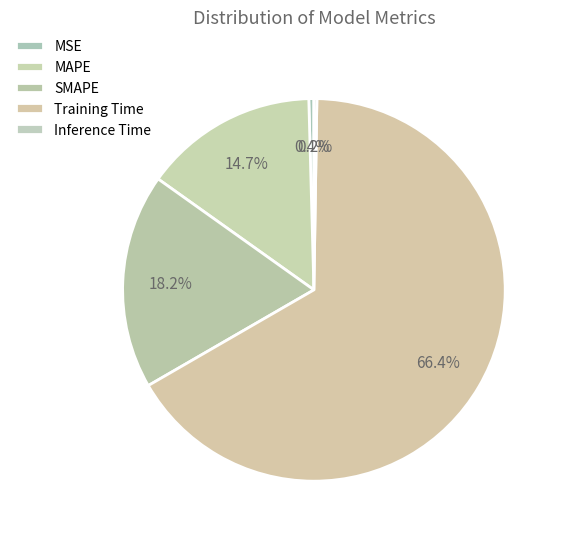

Is it true that SMAPE is 12% of the pie?

False